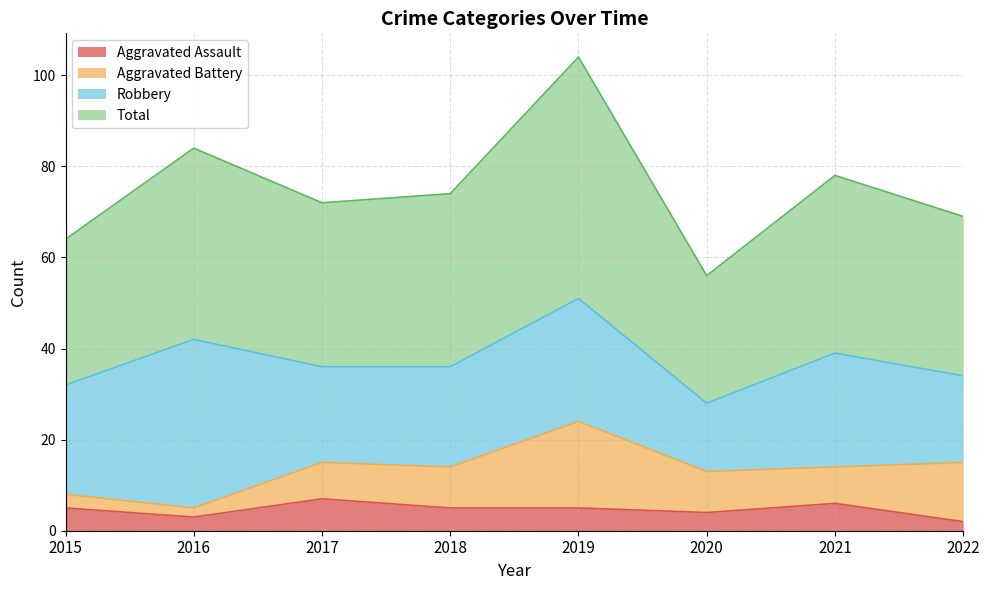

What is the difference between the maximum and minimum values in the Aggravated Assault series?

5